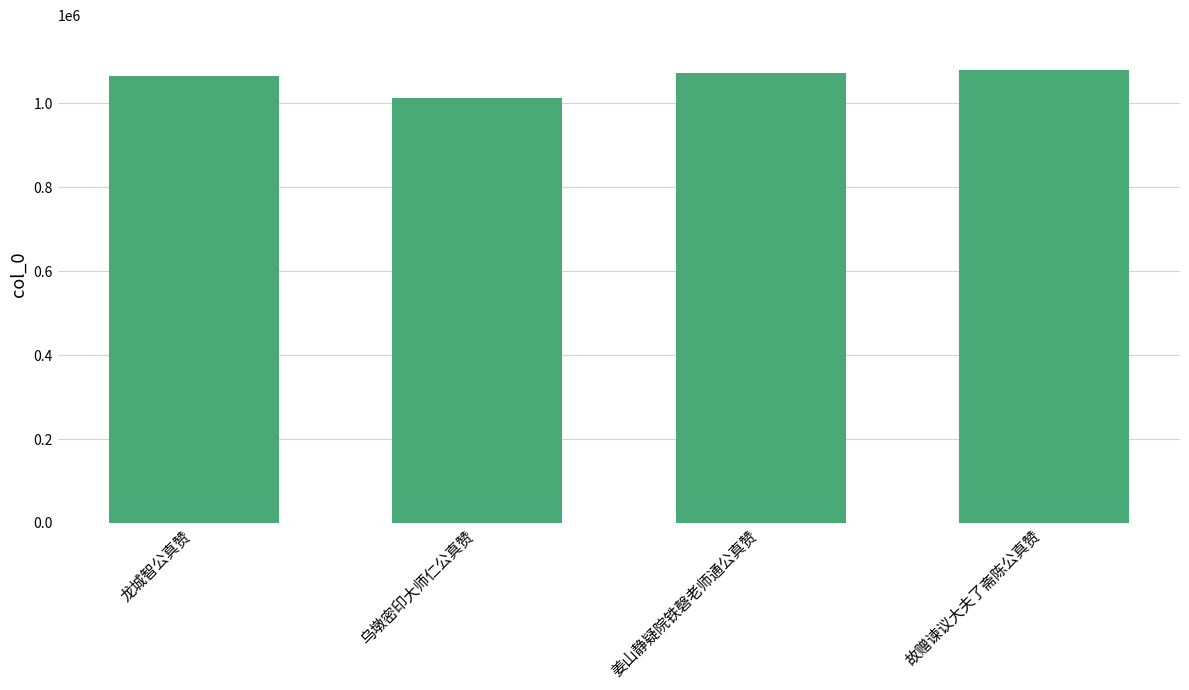

Read the value at 乌墩密印大师仁公真赞, to the nearest 100.

1012500